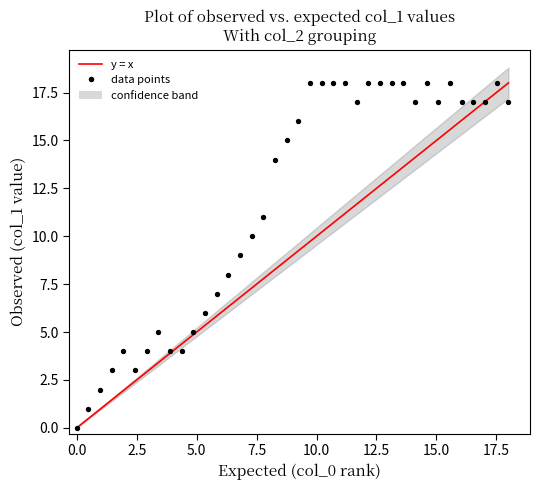

What is the range of Y values (max minus min)?

18